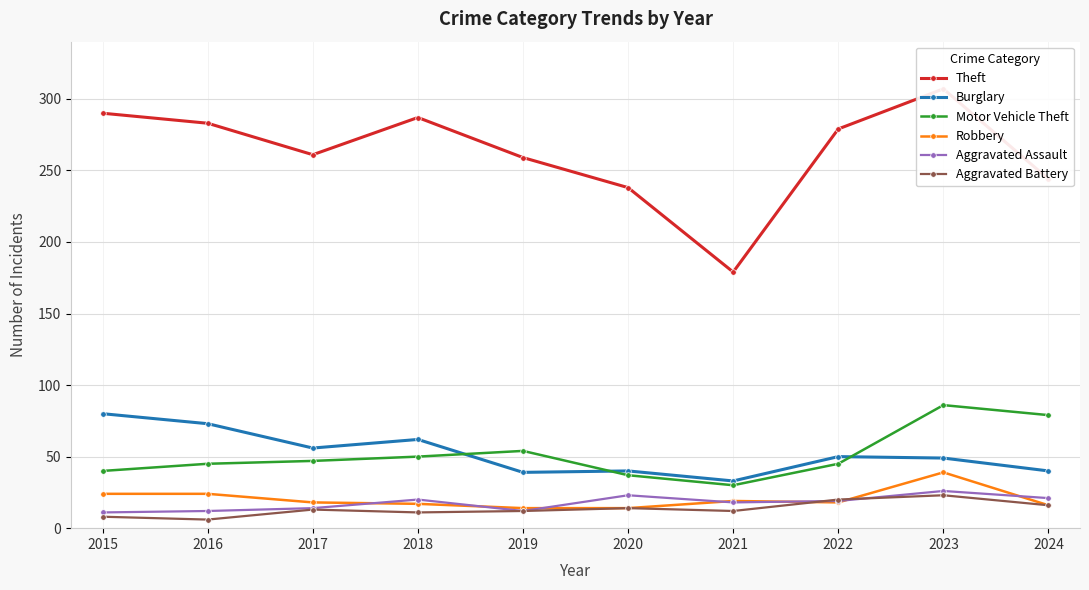

Does the chart display data point markers on the line(s)?

Yes